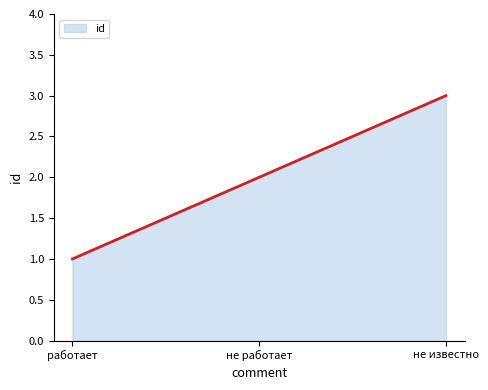

What is the maximum value shown in the chart?

3